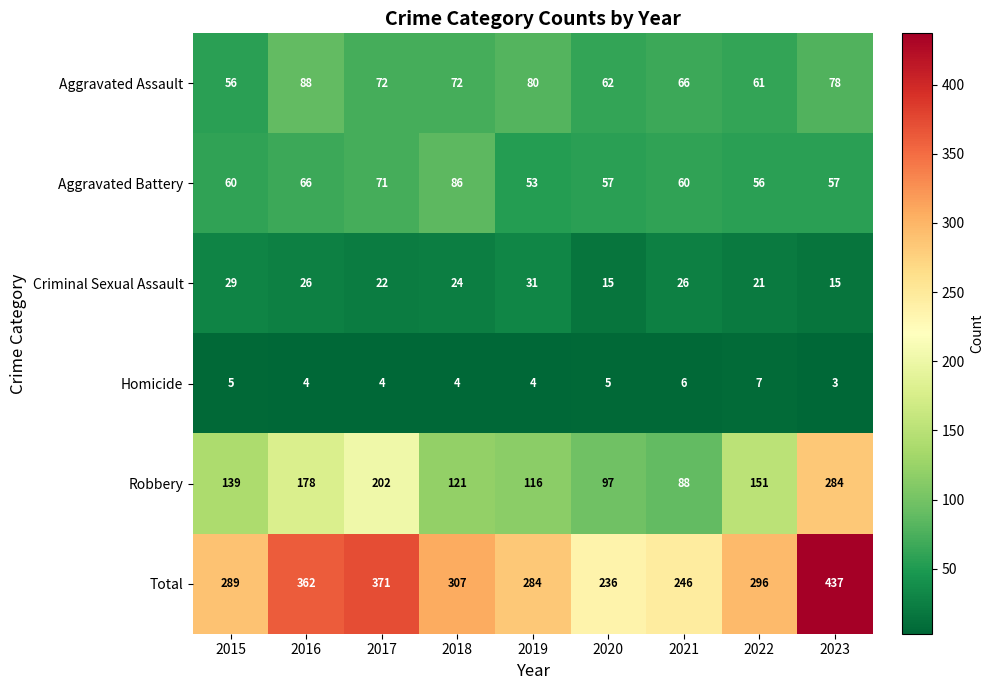

Between 2017 and 2021, which series saw the biggest shift?

Total